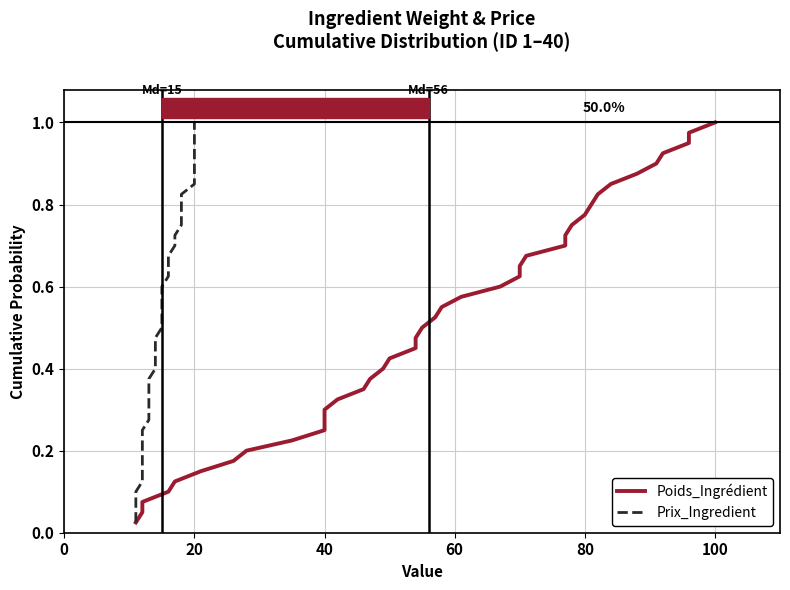

What is the label of the 5th point from the left?

80